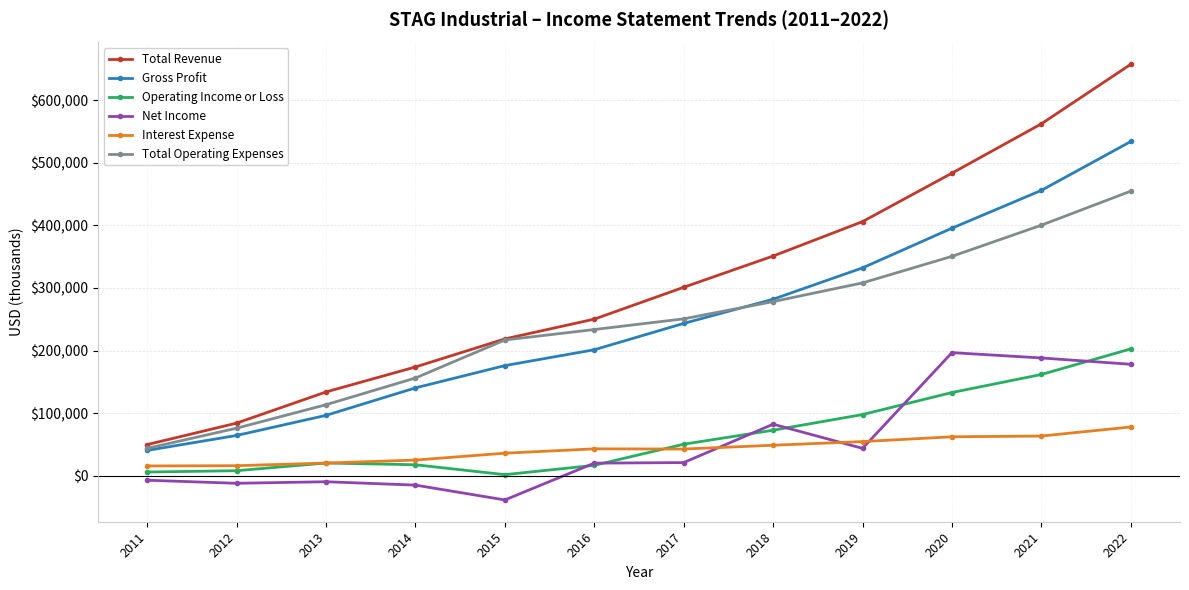

What is the value of the Total Revenue point at the 8th from the left?

351000